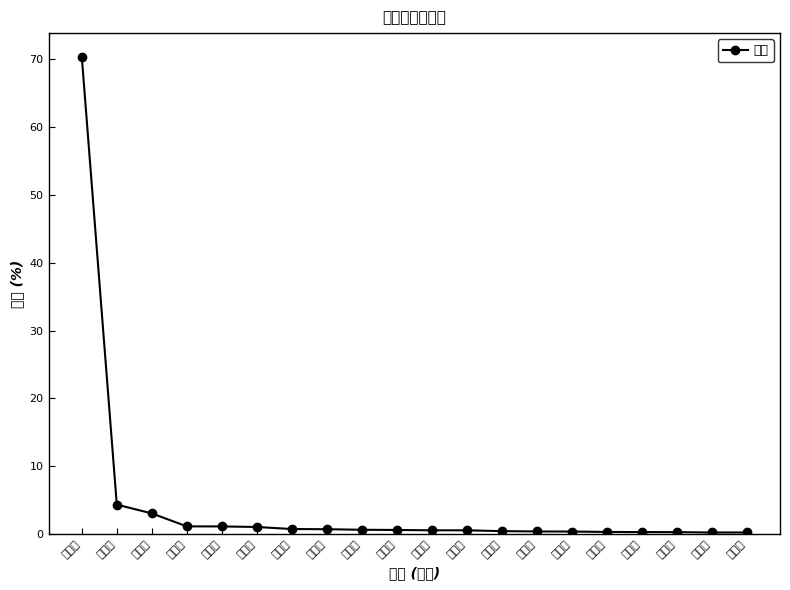

List the labels in order of value, smallest first.

西宁市, 天水市, 深圳市, 成都市, 银川市, 苏州市, 兰州市, 上海市, 商洛市, 安康市, 汉中市, 北京市, 平凉市, 榆林市, 延安市, 庆阳市, 铜川市, 渭南市, 宝鸡市, 西安市